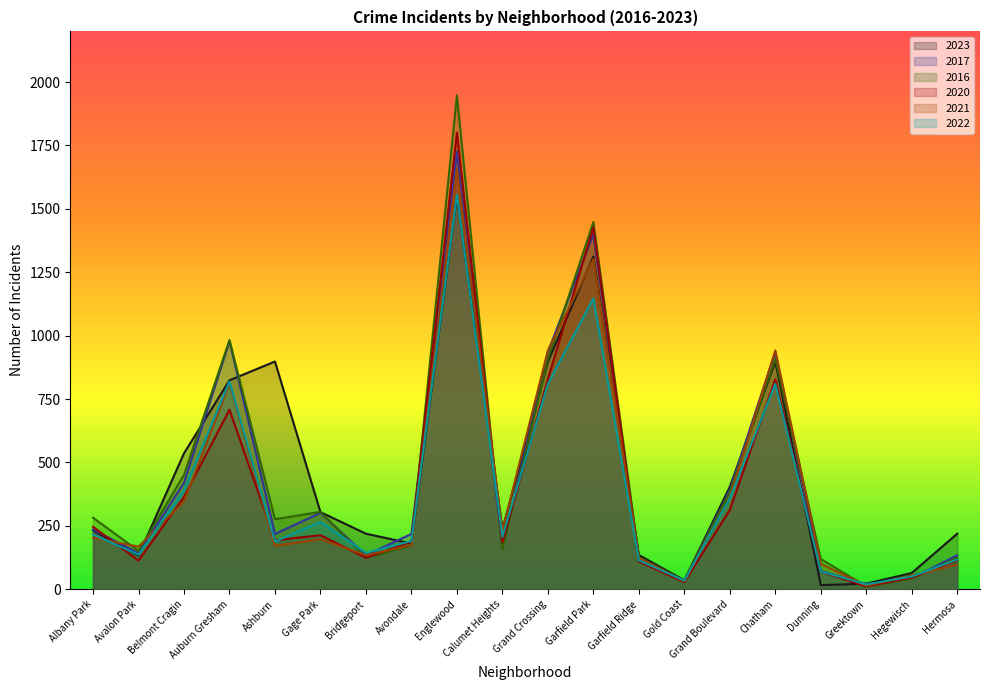

Reading left to right, list all the values displayed in this chart.

2023: Albany Park=232	Avalon Park=132	Belmont Cragin=536	Auburn Gresham=824	Ashburn=898	Gage Park=304	Bridgeport=219	Avondale=180	Englewood=1552	Calumet Heights=236	Grand Crossing=898	Garfield Park=1312	Garfield Ridge=135	Gold Coast=35	Grand Boulevard=404	Chatham=898	Dunning=16	Greektown=22	Hegewisch=64	Hermosa=219
2017: Albany Park=235	Avalon Park=142	Belmont Cragin=420	Auburn Gresham=978	Ashburn=218	Gage Park=301	Bridgeport=134	Avondale=218	Englewood=1726	Calumet Heights=162	Grand Crossing=936	Garfield Park=1401	Garfield Ridge=119	Gold Coast=31	Grand Boulevard=392	Chatham=936	Dunning=72	Greektown=20	Hegewisch=43	Hermosa=134
2016: Albany Park=282	Avalon Park=151	Belmont Cragin=451	Auburn Gresham=983	Ashburn=276	Gage Park=305	Bridgeport=124	Avondale=172	Englewood=1948	Calumet Heights=157	Grand Crossing=908	Garfield Park=1448	Garfield Ridge=126	Gold Coast=33	Grand Boulevard=384	Chatham=908	Dunning=119	Greektown=11	Hegewisch=42	Hermosa=124
2020: Albany Park=246	Avalon Park=113	Belmont Cragin=364	Auburn Gresham=708	Ashburn=193	Gage Park=213	Bridgeport=124	Avondale=188	Englewood=1801	Calumet Heights=185	Grand Crossing=828	Garfield Park=1427	Garfield Ridge=109	Gold Coast=28	Grand Boulevard=313	Chatham=828	Dunning=69	Greektown=11	Hegewisch=46	Hermosa=114
2021: Albany Park=203	Avalon Park=168	Belmont Cragin=346	Auburn Gresham=811	Ashburn=171	Gage Park=197	Bridgeport=134	Avondale=174	Englewood=1660	Calumet Heights=231	Grand Crossing=942	Garfield Park=1302	Garfield Ridge=123	Gold Coast=31	Grand Boulevard=363	Chatham=942	Dunning=100	Greektown=14	Hegewisch=54	Hermosa=97
2022: Albany Park=216	Avalon Park=136	Belmont Cragin=389	Auburn Gresham=819	Ashburn=188	Gage Park=265	Bridgeport=143	Avondale=190	Englewood=1556	Calumet Heights=206	Grand Crossing=810	Garfield Park=1147	Garfield Ridge=114	Gold Coast=34	Grand Boulevard=359	Chatham=810	Dunning=70	Greektown=19	Hegewisch=50	Hermosa=117